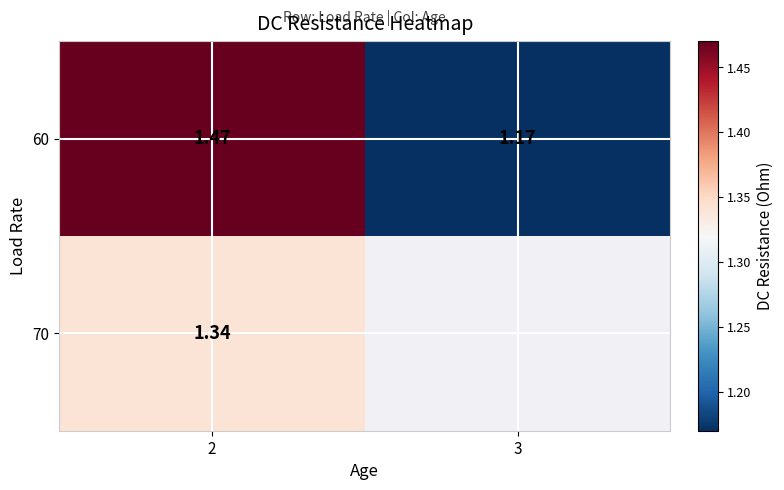

At which category does the chart reach its minimum across all series?

3